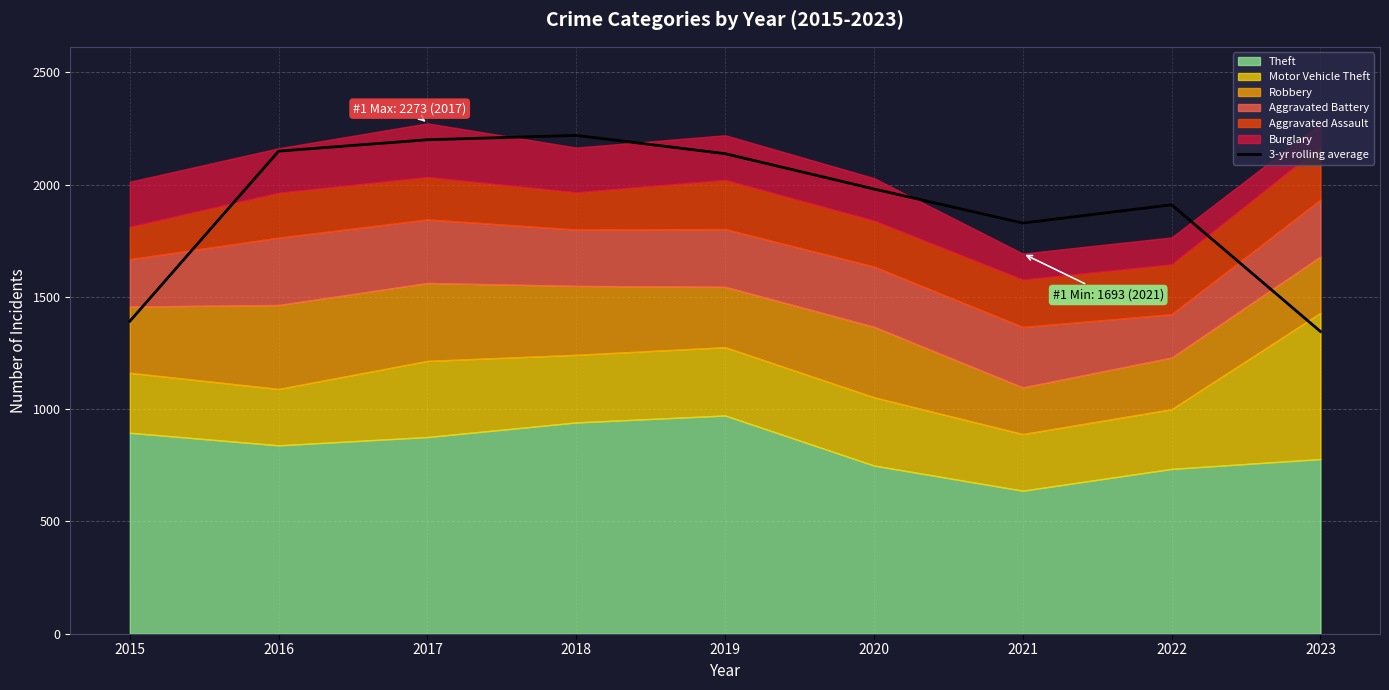

Which category has the lowest value across all series?

2023